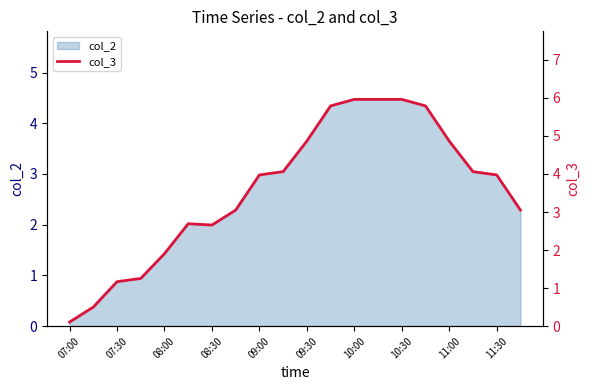

The value of col_2 at 09:30 is 3.6. True or false?

True